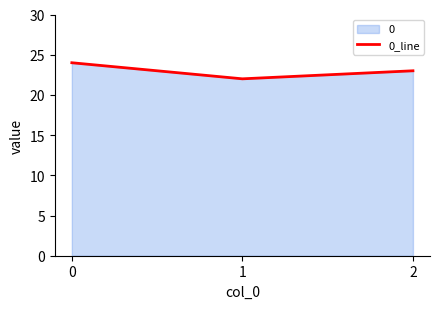

Approximately how many times larger is the value at 0 compared to 2?

1.0